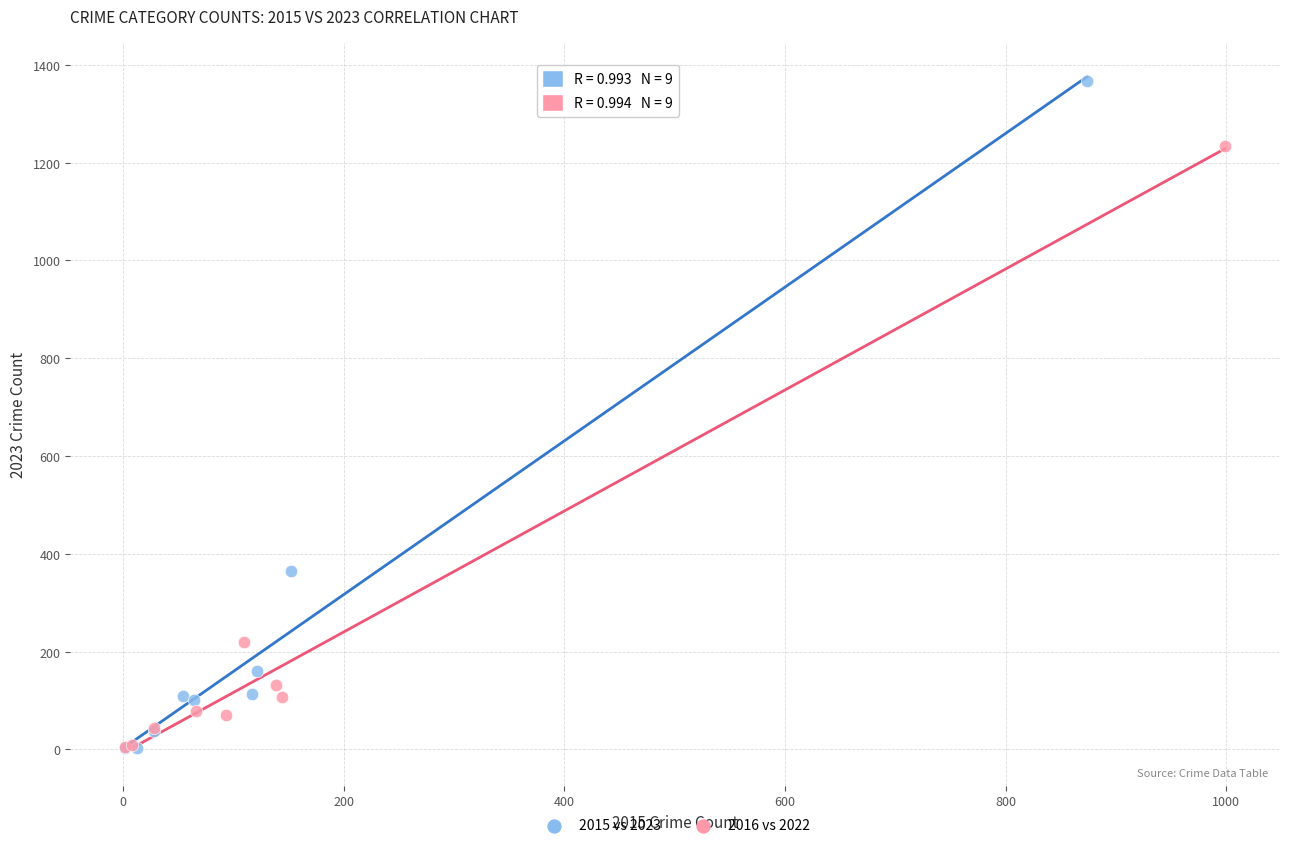

Which series has the largest Y range (max minus min)?

2015 vs 2023